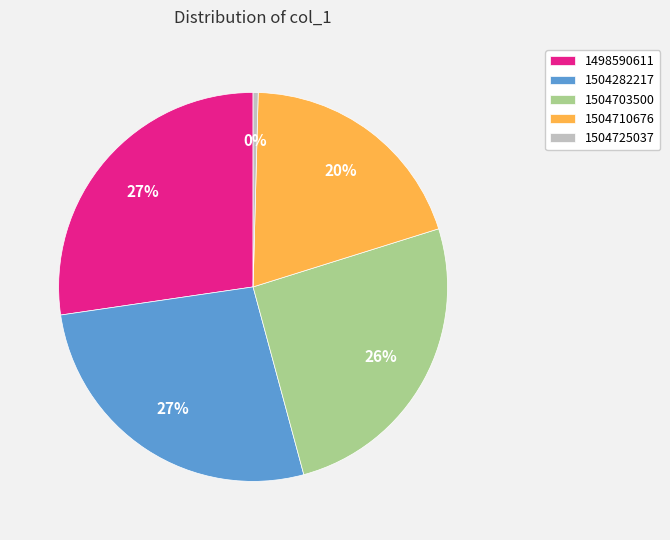

To the nearest percent, what is the difference between the 1504703500 and 1504282217 slice percentages?

1%